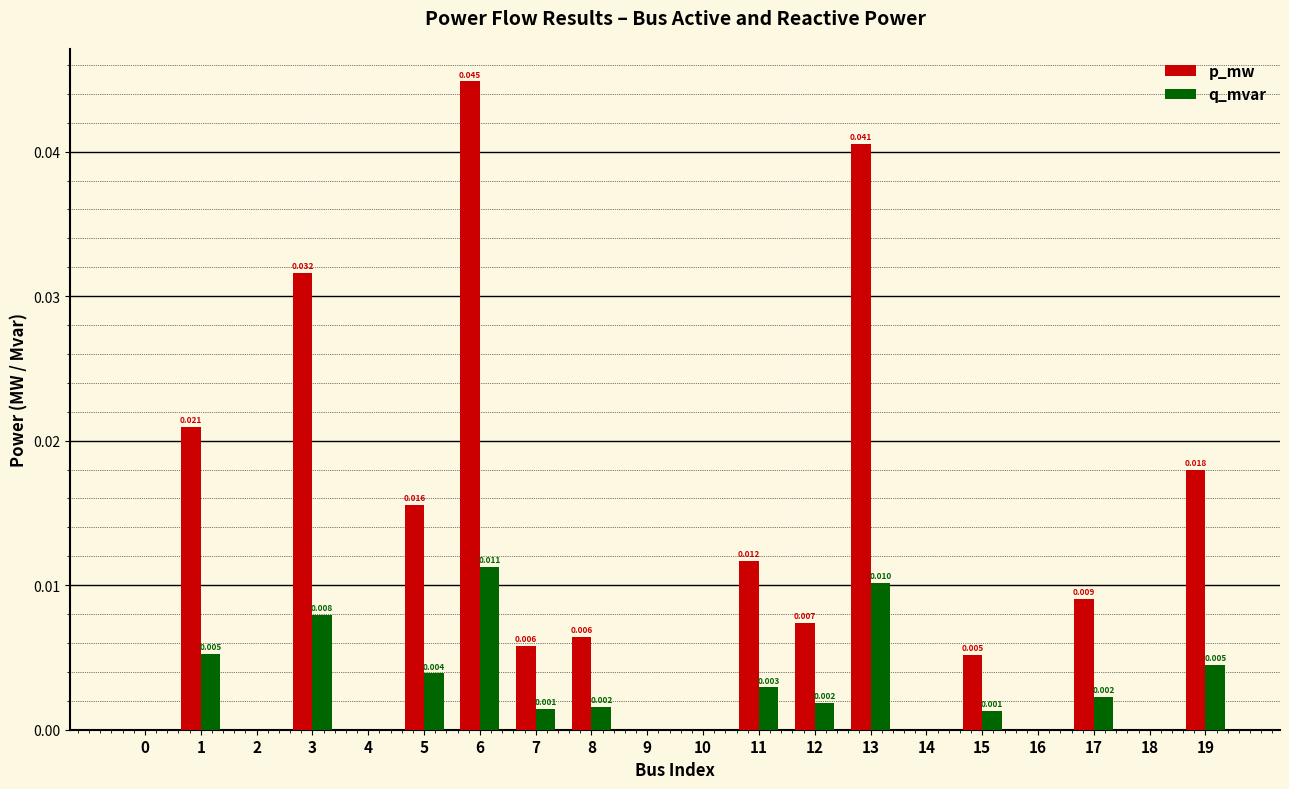

Is the value of q_mvar at 6 greater than the value of p_mw at 15?

Yes